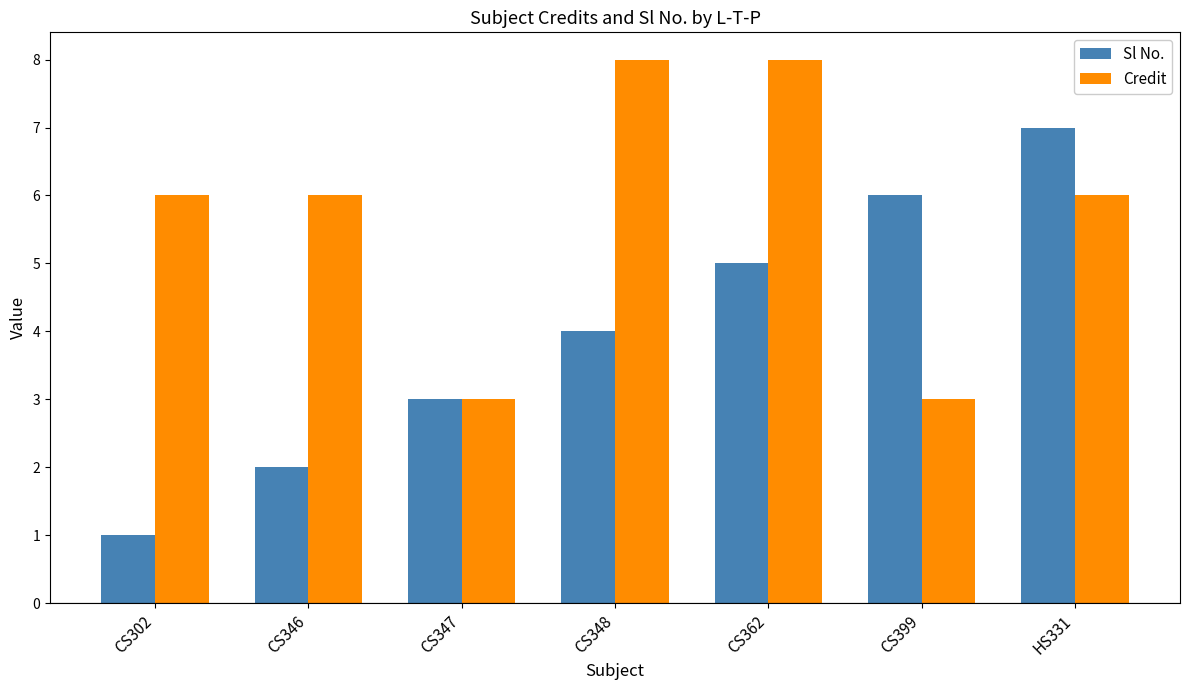

Is the value of Sl No. at CS348 greater than the value of Credit at CS302?

No